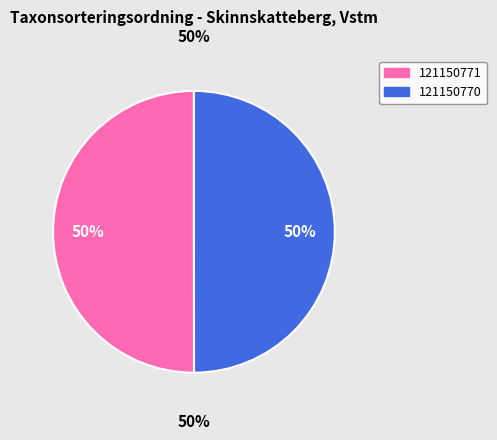

How many segments does this pie chart have?

2